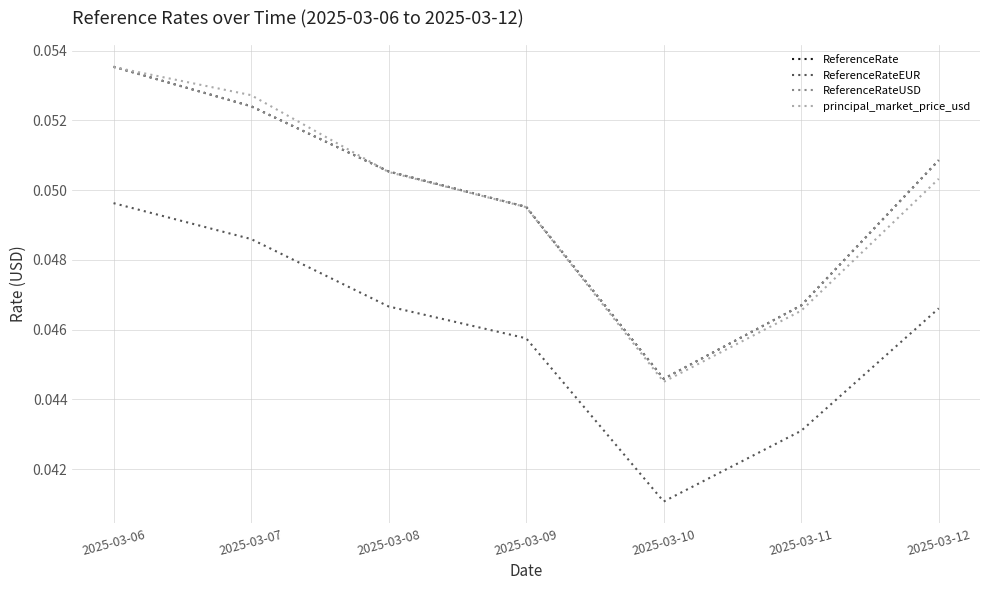

True or false: ReferenceRate and ReferenceRateUSD cross at least once.

False